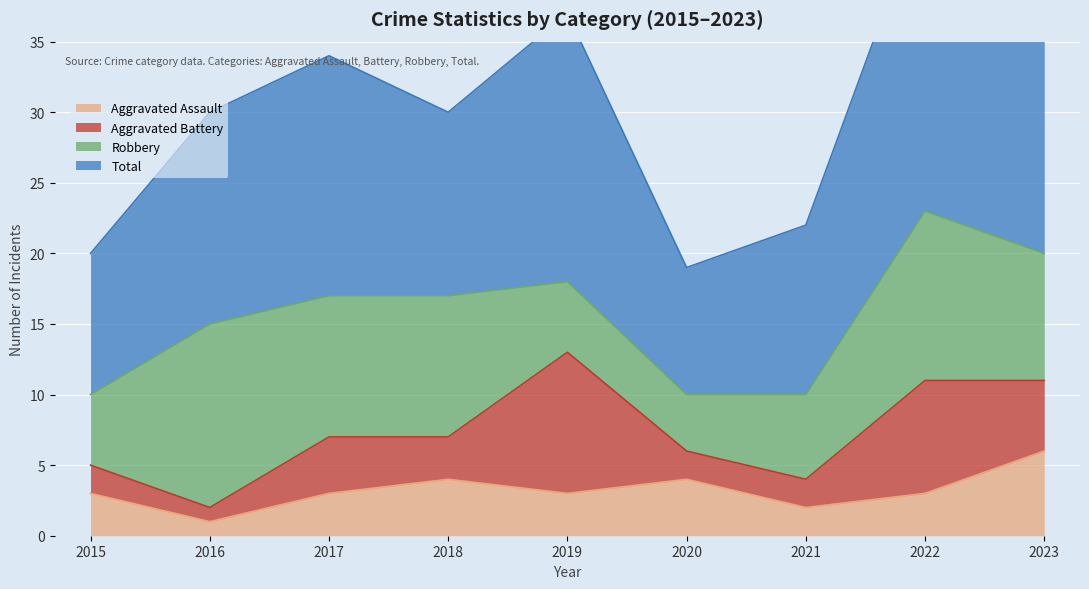

Rank the categories by Aggravated Assault value from highest to lowest.

2023, 2018, 2020, 2015, 2017, 2019, 2022, 2021, 2016